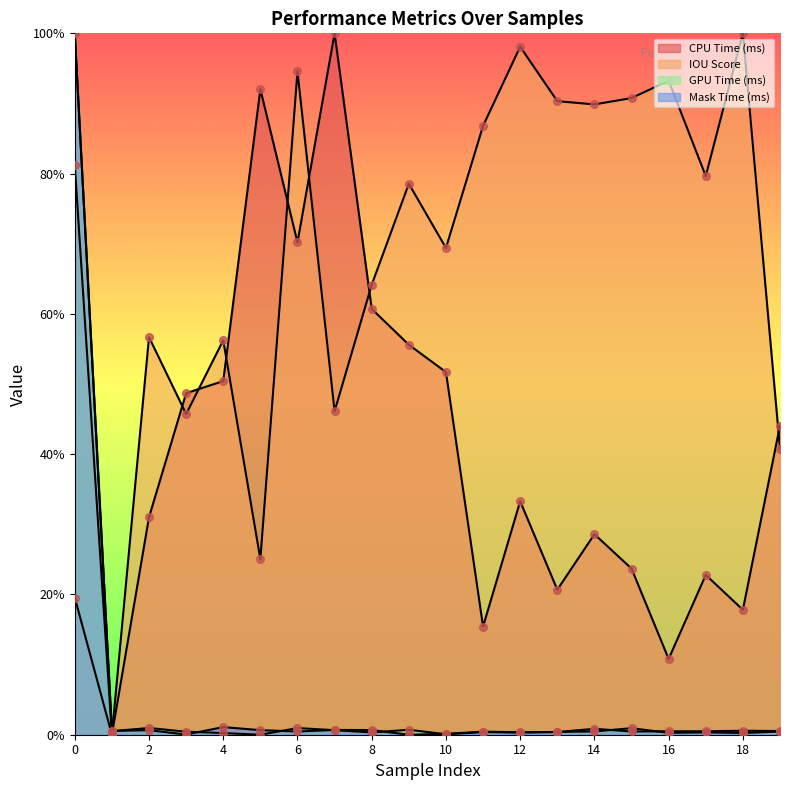

Which series has the largest total across all categories?

IOU Score